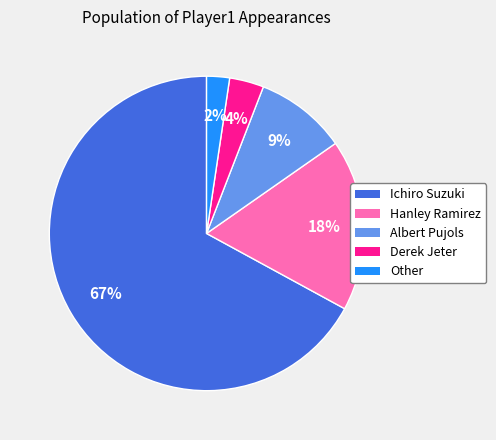

To the nearest percent, what is the combined percentage of Derek Jeter and Other?

6%